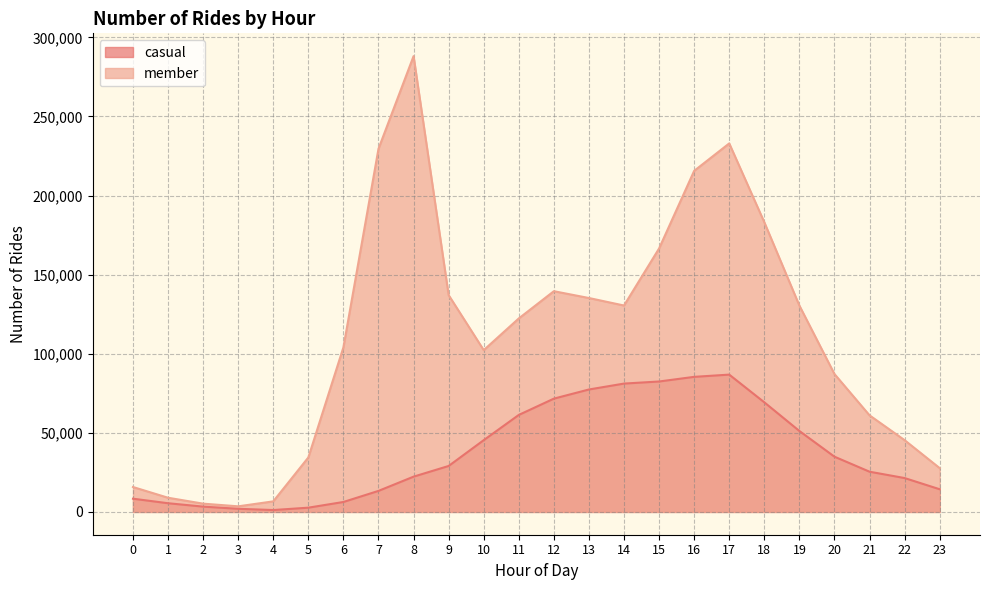

Reading right to left, transcribe all the data shown in this chart.

casual: 14339	21421	25433	34930	51181	69297	86809	85398	82461	81143	77406	71626	61323	45374	29057	22304	13302	6291	2690	1196	1982	3361	5495	8363
member: 27705	45378	61077	87196	130474	183146	232982	215636	166568	130495	135236	139549	122331	102288	137069	288164	229602	104094	34443	6686	3546	5230	8967	15749